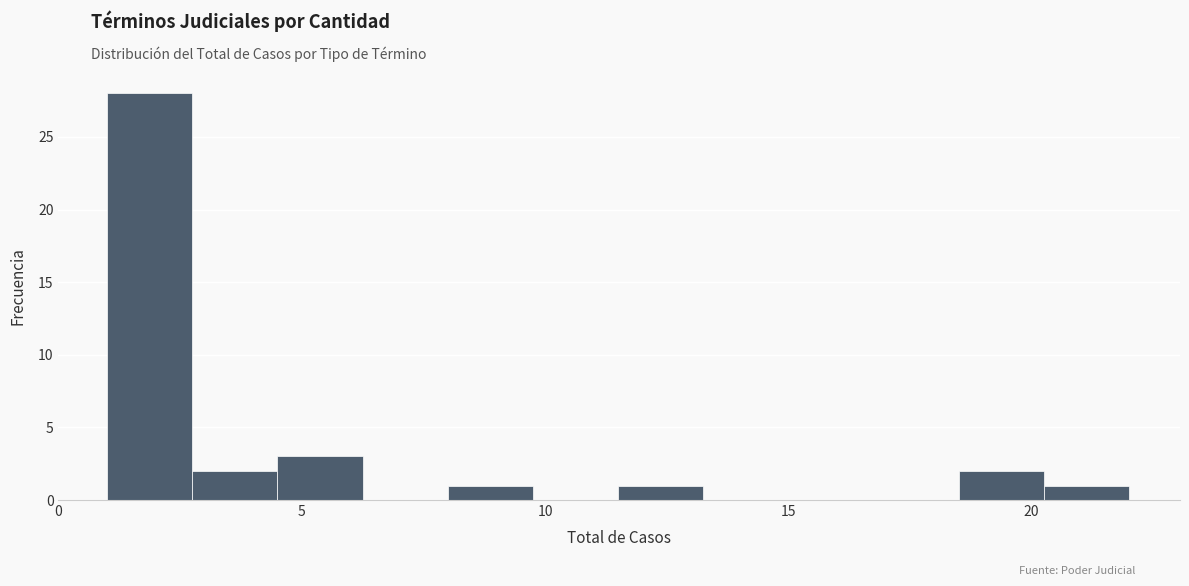

Around what value on the x-axis is the tallest bar? Give the approximate position of its centre, as read against the axis.

2.0